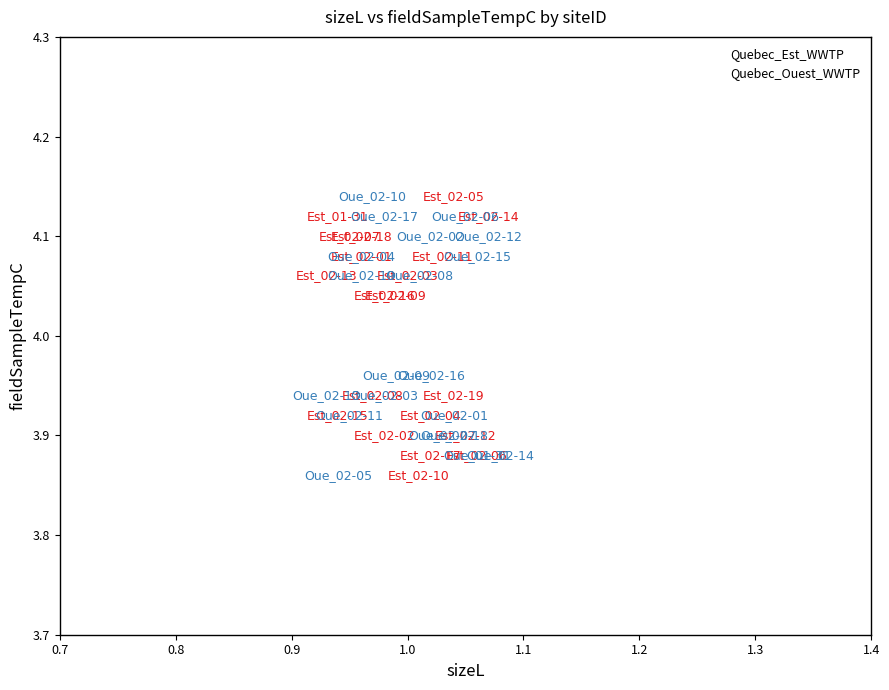

What are all the series names shown in the legend?

Quebec_Est_WWTP, Quebec_Ouest_WWTP